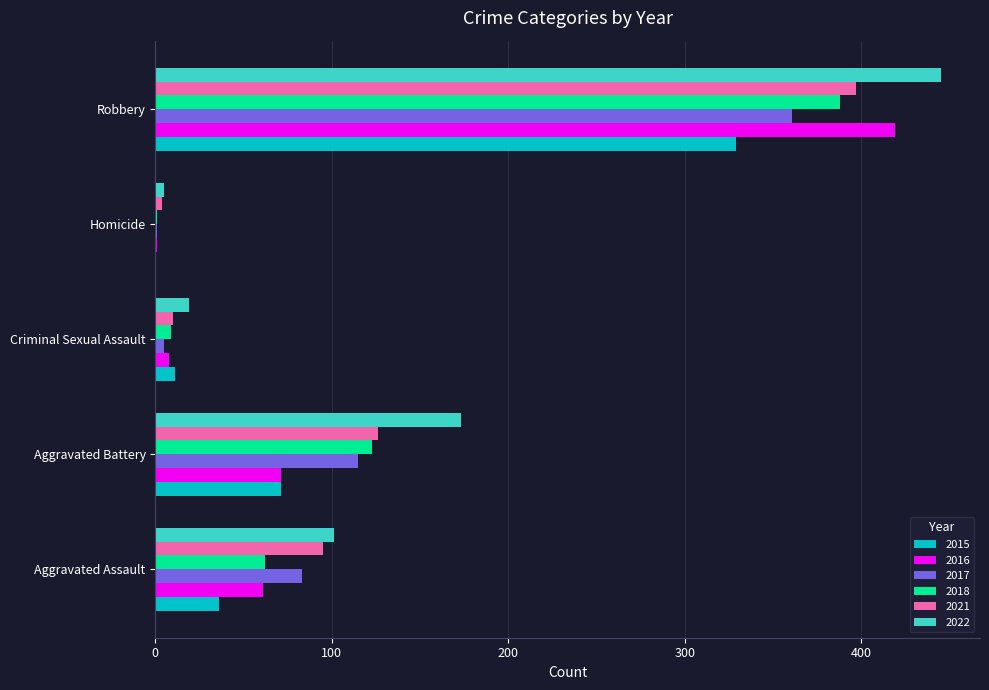

What is the sum of all 2022 values?

743